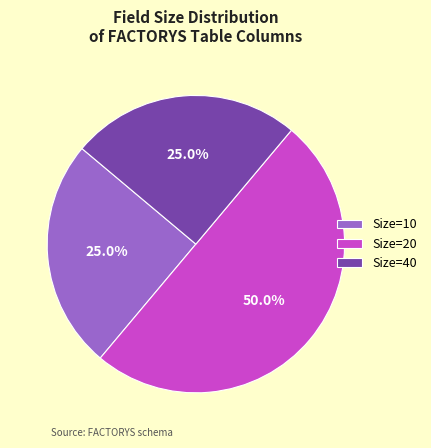

Which has a higher value, Size=20 or Size=40?

Size=20